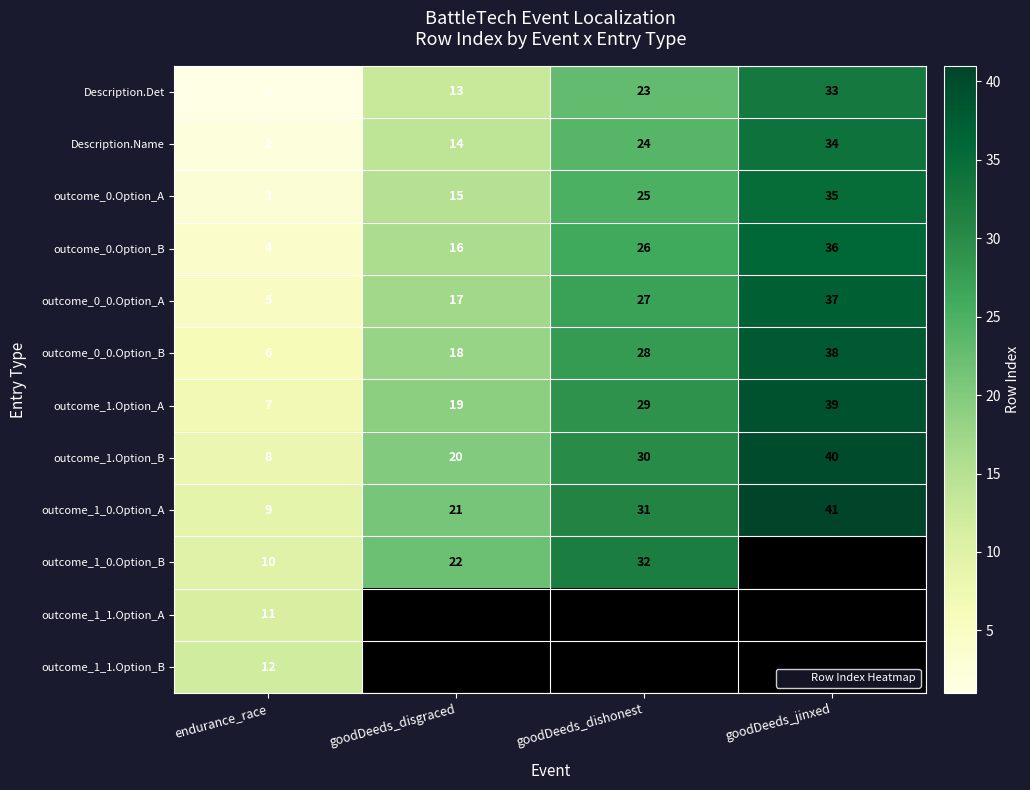

How many values in the Description.Name series are below 24?

2